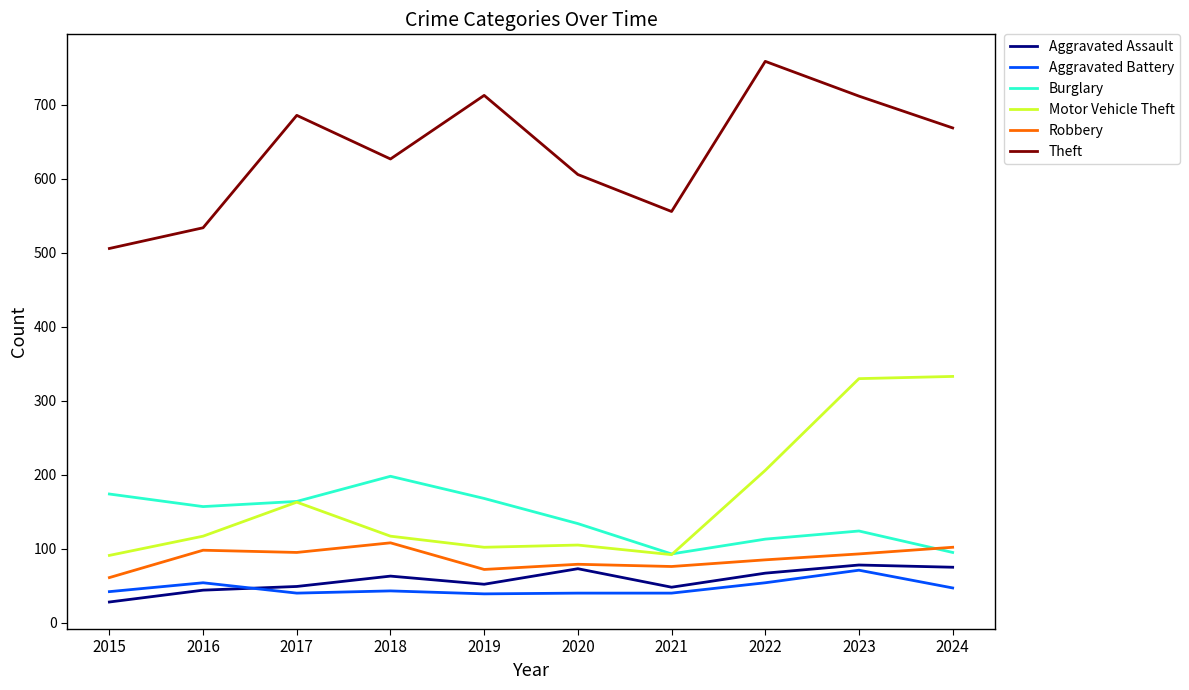

The value of Aggravated Assault at 2019 is 91. True or false?

False